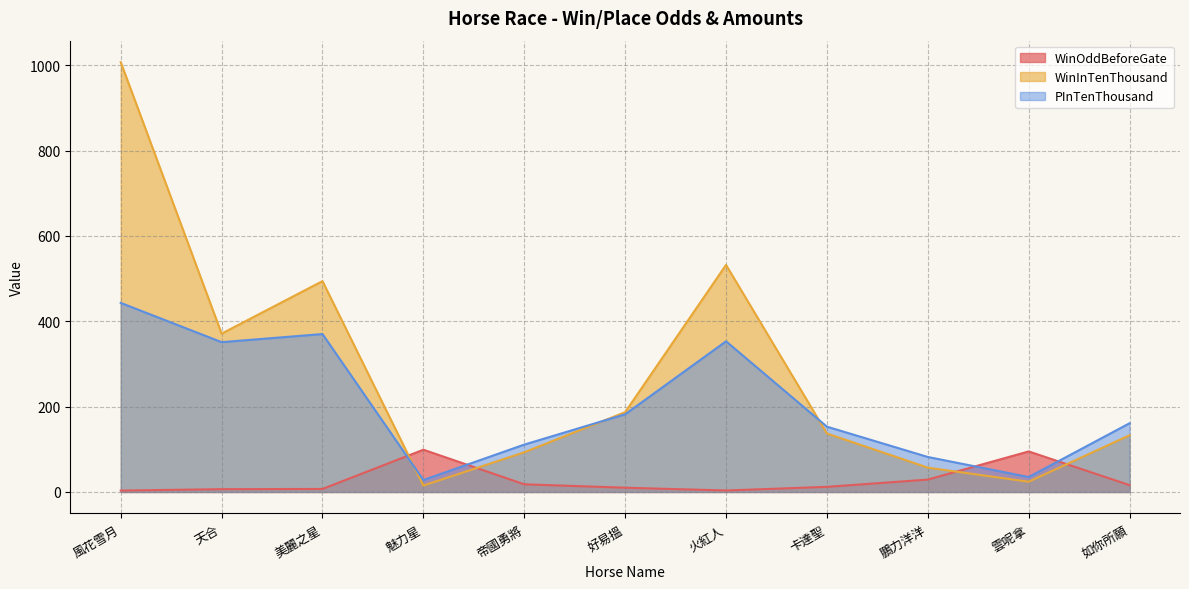

Is it true that WinOddBeforeGate equals 7.1 at 美麗之星?

True